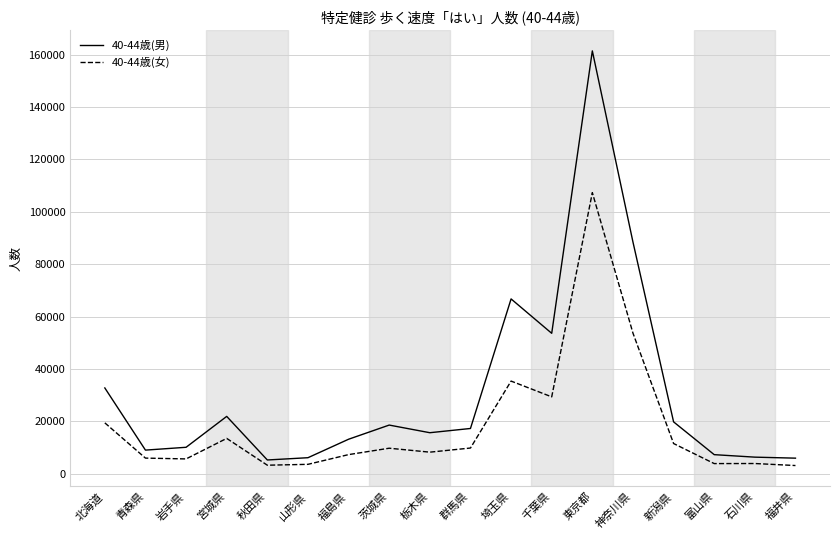

Rank the series by their average value, from highest to lowest.

40-44歳(男), 40-44歳(女)